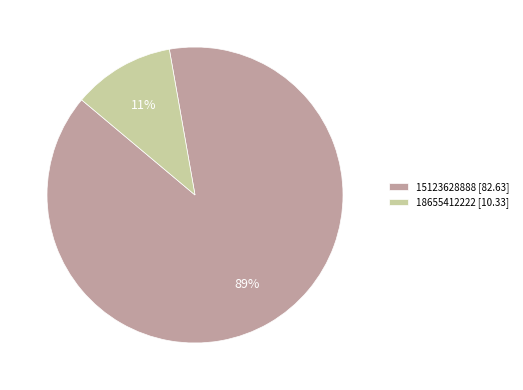

Does any single category account for the majority?

Yes